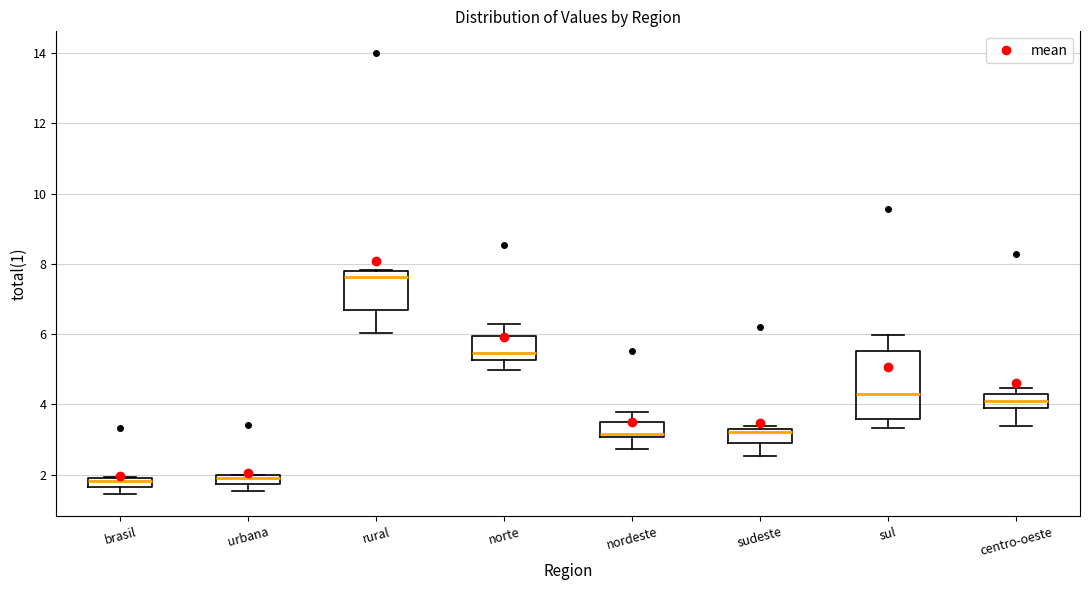

Which box's median line is the highest?

rural